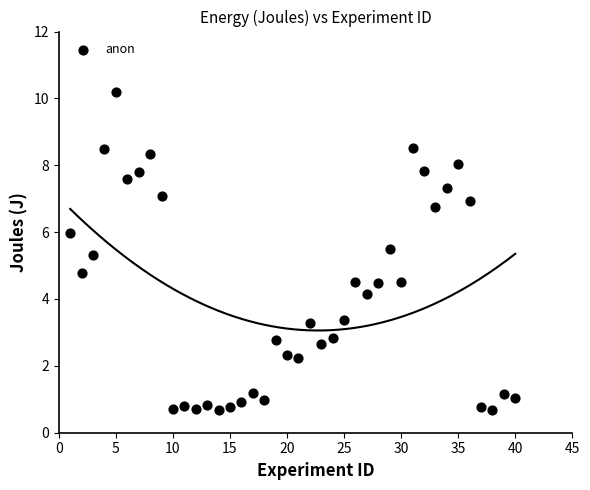

What is the range of Y values (max minus min)?

9.5